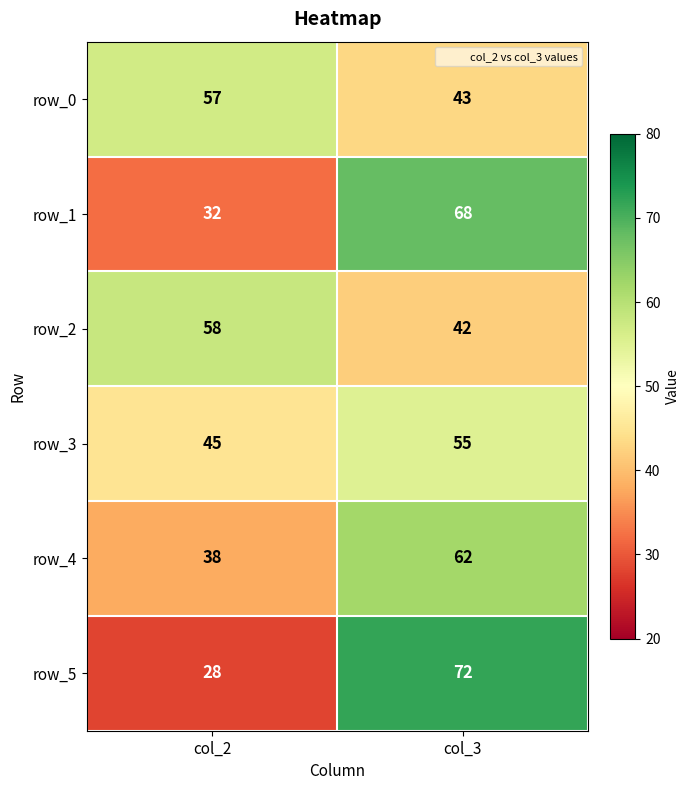

At which category is the sum across all series the highest?

col_3